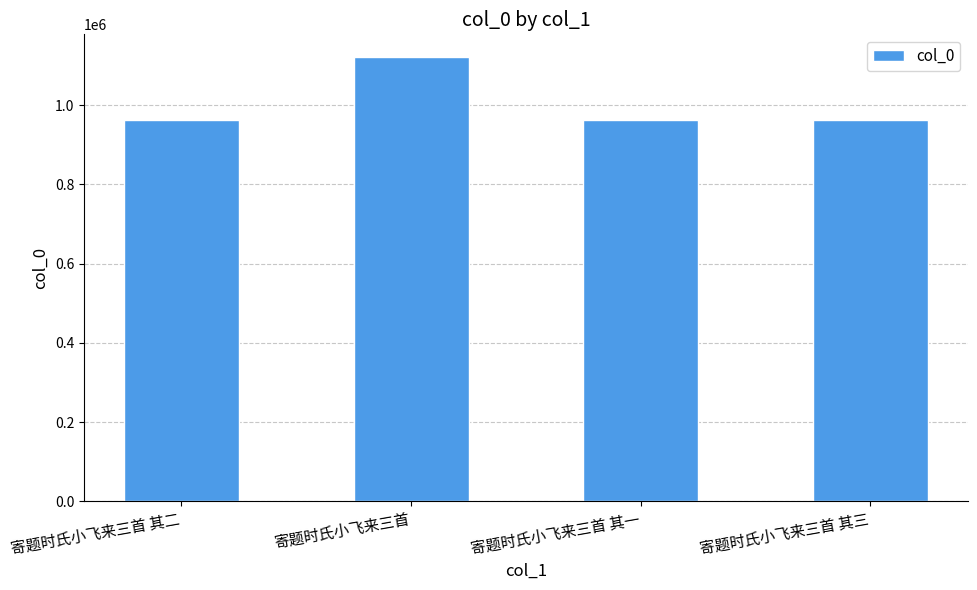

What is the smallest value displayed?

961533